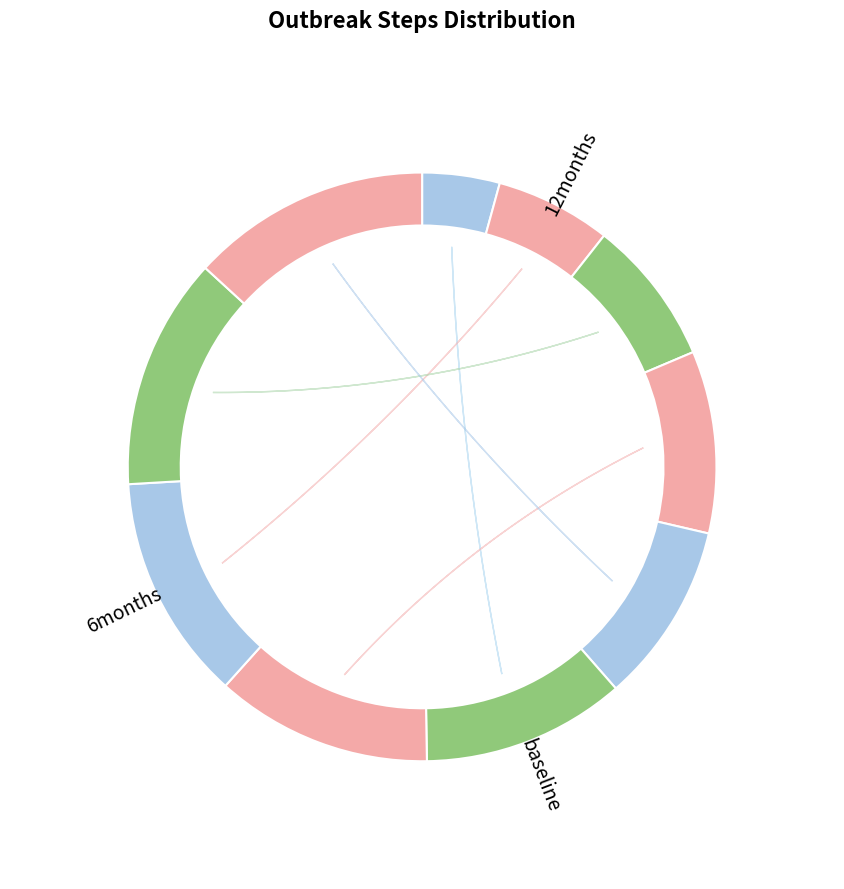

To the nearest percent, what portion does step10 represent?

13%